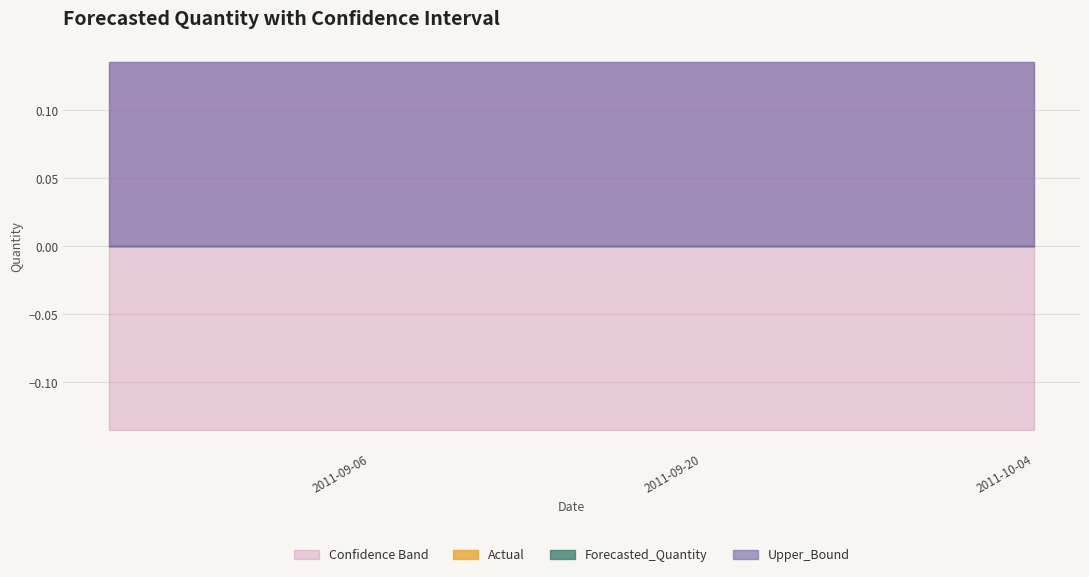

At how many categories does at least one series exceed 0?

40